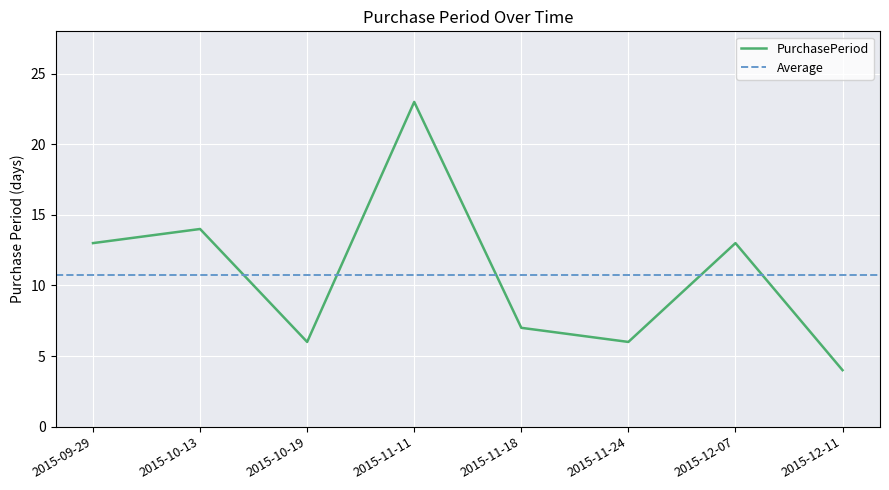

Reading left to right, list all the values displayed in this chart.

13	14	6	23	7	6	13	4